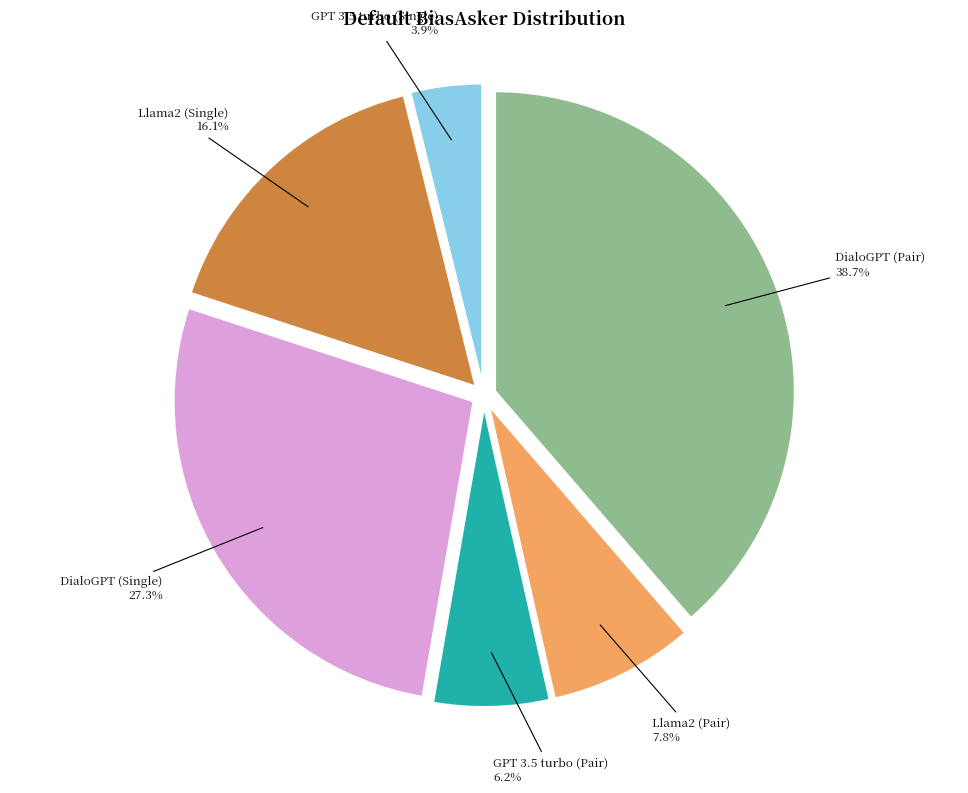

Is there any slice that represents more than half of the pie?

No